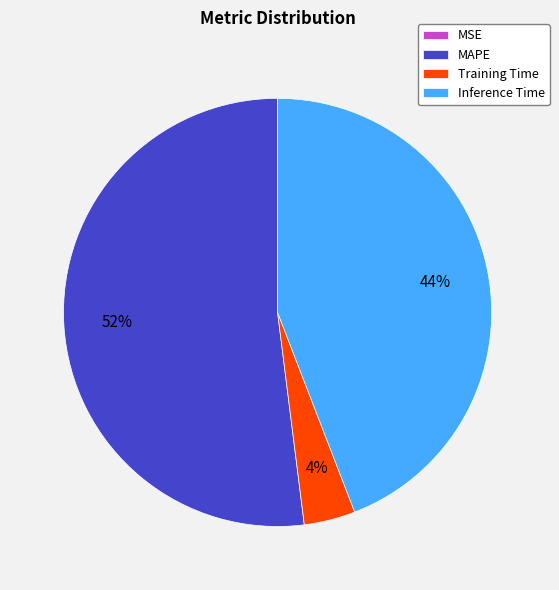

Between MAPE and Inference Time, which is larger?

MAPE